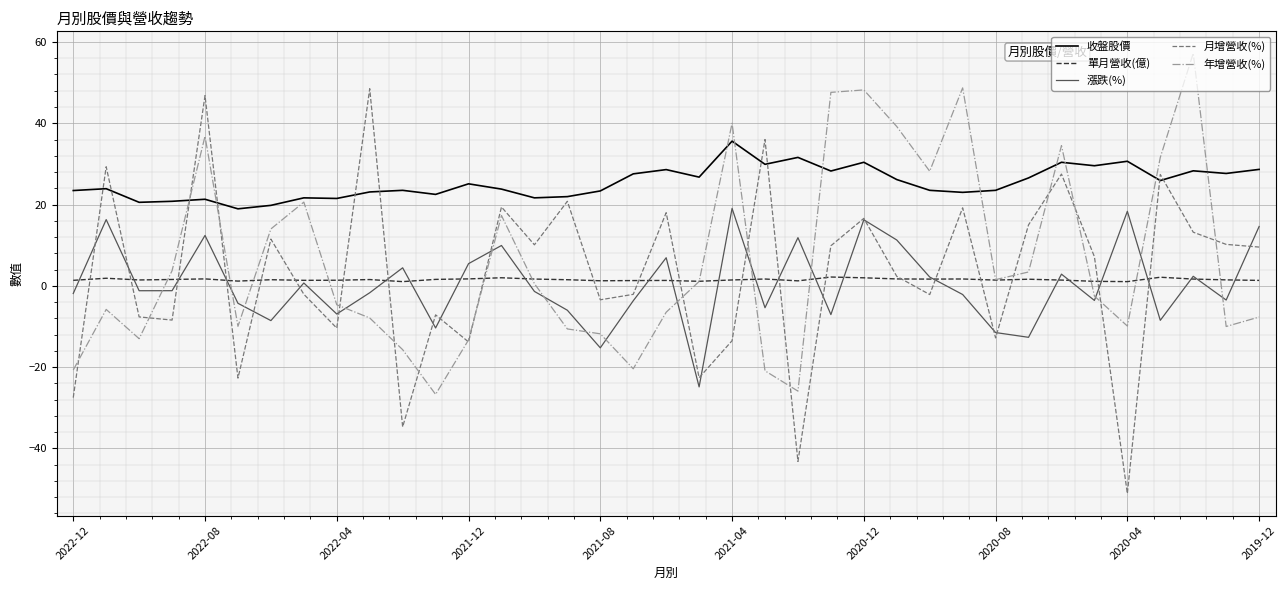

Which series has the largest total across all categories?

收盤股價